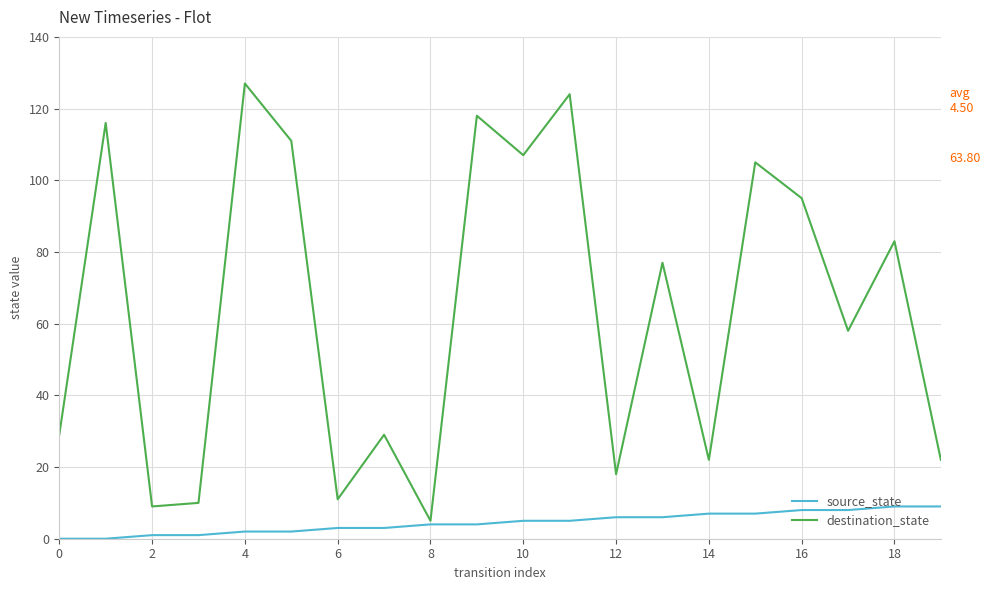

What is the lowest value of the destination_state series?

5